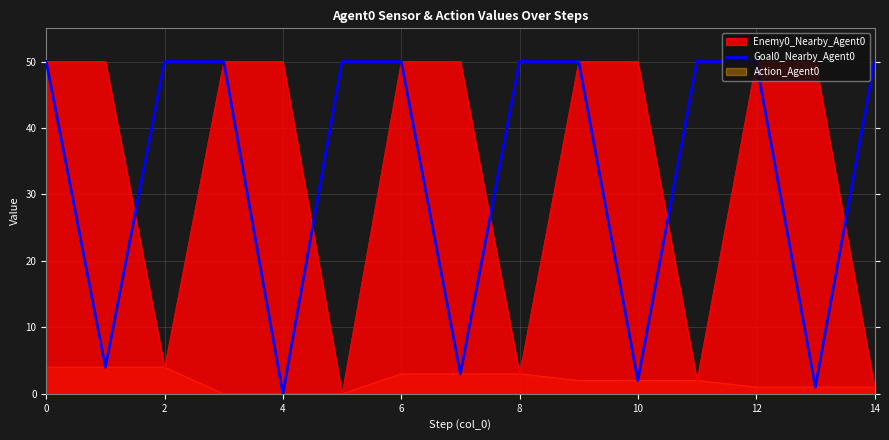

The value of Goal0_Nearby_Agent0 at 0 is 50. True or false?

True